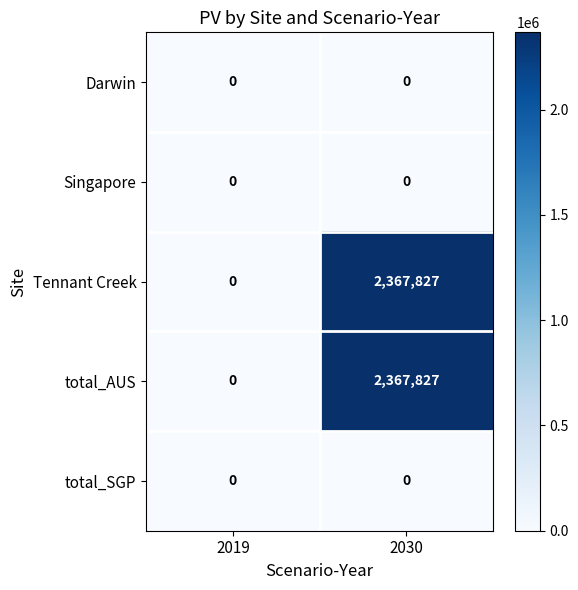

At which category is the sum across all series the highest?

2030